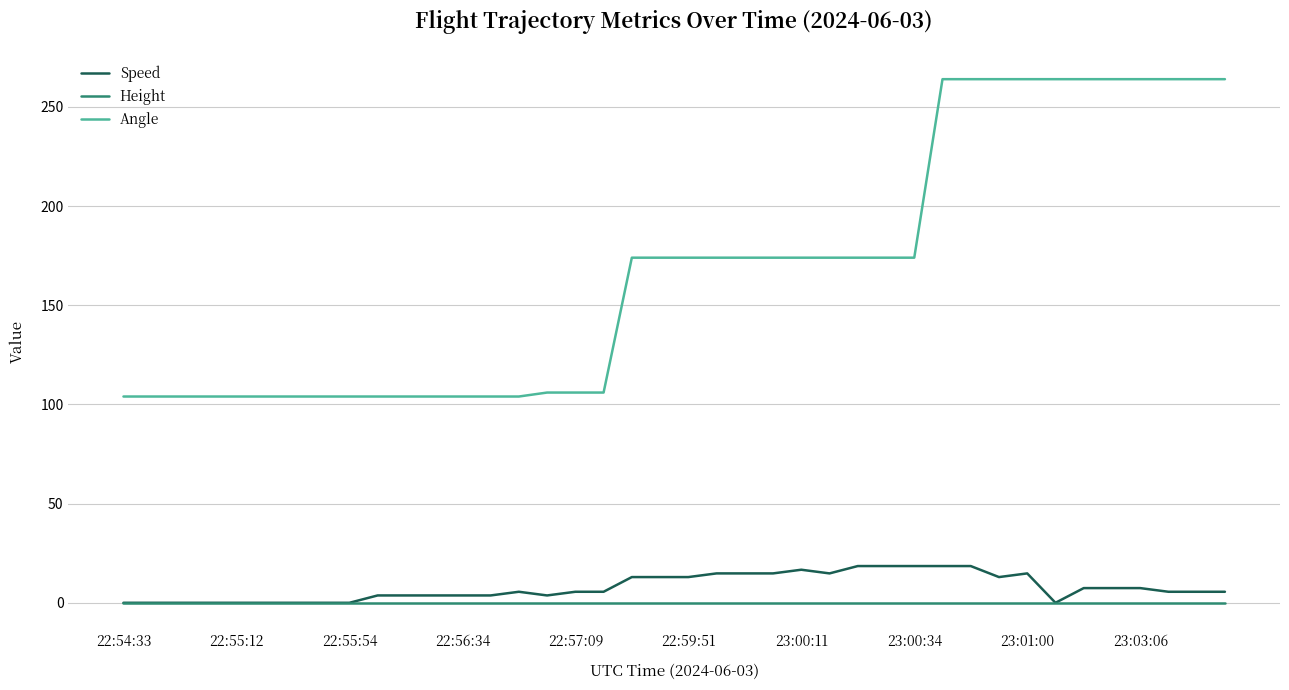

Which series has the widest spread of values?

Angle